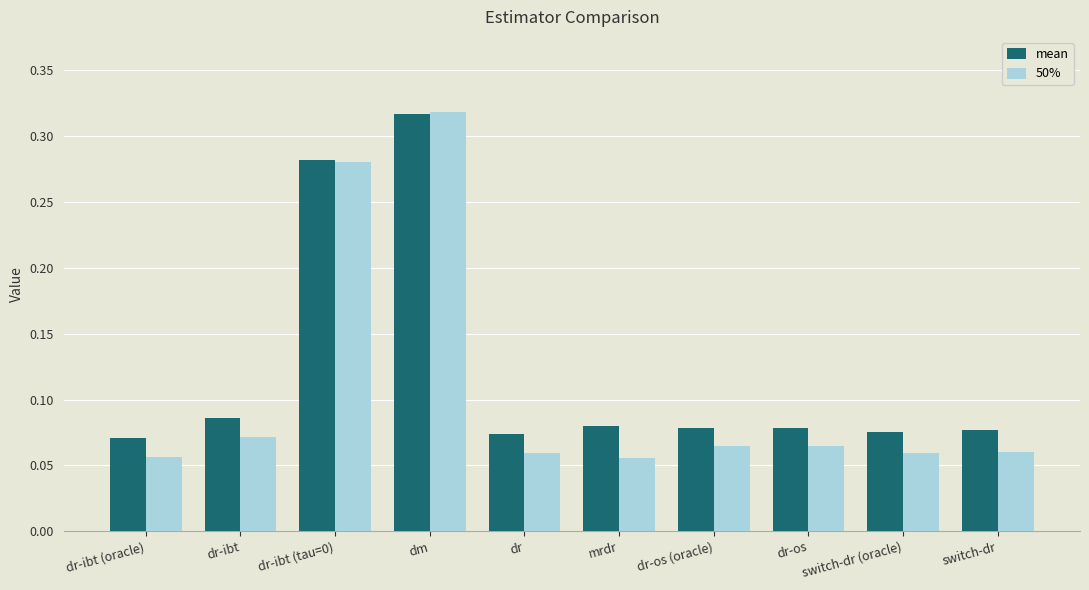

How many mean values are between 0 and 1?

10